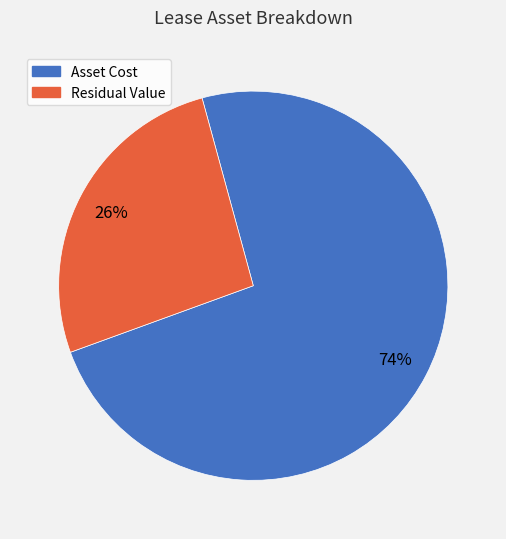

Is it true that Residual Value is 26% of the pie?

True